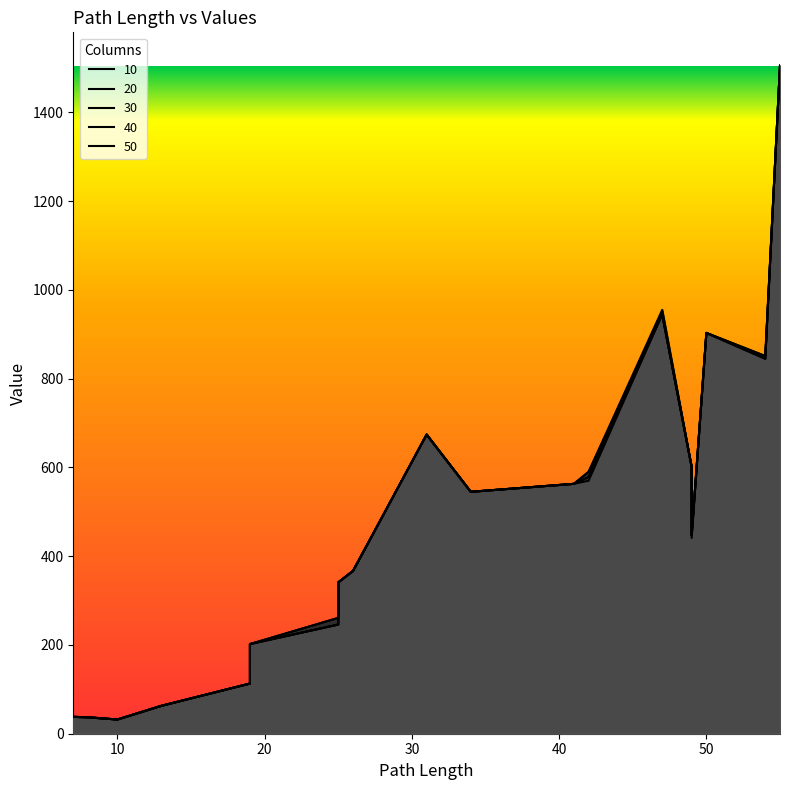

Which series has the largest total across all categories?

10